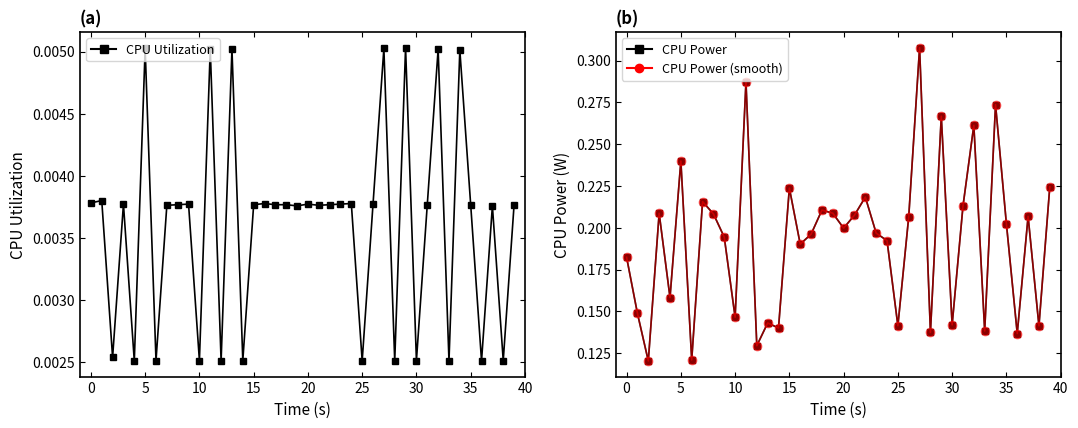

True or false: CPU Utilization (ref) has a value of 0.0 at 25.

False